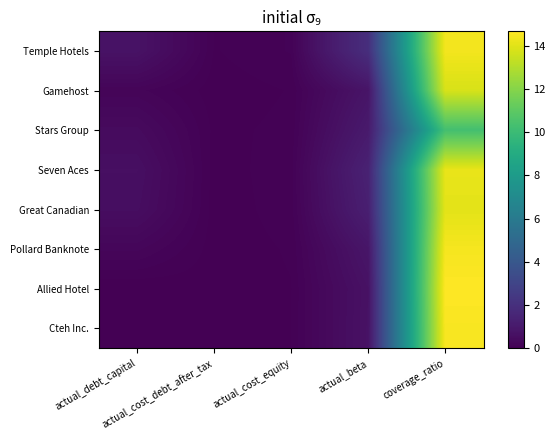

Reading left to right, transcribe all the data shown in this chart.

Temple Hotels: actual_debt_capital=0.7	actual_cost_debt_after_tax=0.1	actual_cost_equity=0.1	actual_beta=1.9	coverage_ratio=14.4
Gamehost: actual_debt_capital=0.2	actual_cost_debt_after_tax=0.0	actual_cost_equity=0.1	actual_beta=0.8	coverage_ratio=13.8
Stars Group: actual_debt_capital=0.4	actual_cost_debt_after_tax=0.0	actual_cost_equity=0.1	actual_beta=1.0	coverage_ratio=10.3
Seven Aces: actual_debt_capital=0.6	actual_cost_debt_after_tax=0.0	actual_cost_equity=0.1	actual_beta=1.4	coverage_ratio=14.2
Great Canadian: actual_debt_capital=0.5	actual_cost_debt_after_tax=0.0	actual_cost_equity=0.1	actual_beta=1.3	coverage_ratio=14.0
Pollard Banknote: actual_debt_capital=0.2	actual_cost_debt_after_tax=0.0	actual_cost_equity=0.1	actual_beta=0.8	coverage_ratio=14.5
Allied Hotel: actual_debt_capital=0.0	actual_cost_debt_after_tax=0.0	actual_cost_equity=0.1	actual_beta=0.7	coverage_ratio=14.7
Cteh Inc.: actual_debt_capital=0.0	actual_cost_debt_after_tax=0.0	actual_cost_equity=0.1	actual_beta=0.7	coverage_ratio=14.5